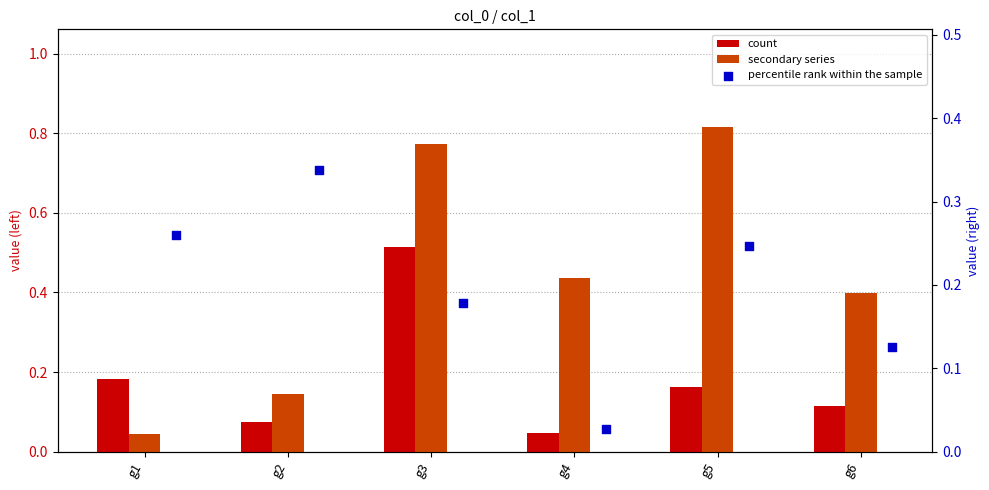

Which series reaches the minimum Y coordinate?

series 3 (right)